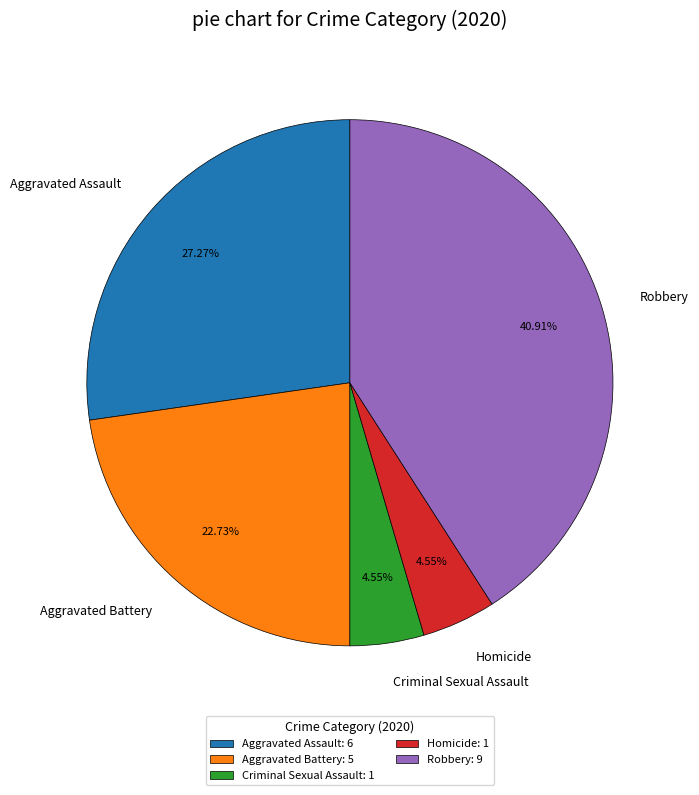

True or false: Homicide accounts for 12% of the total.

False